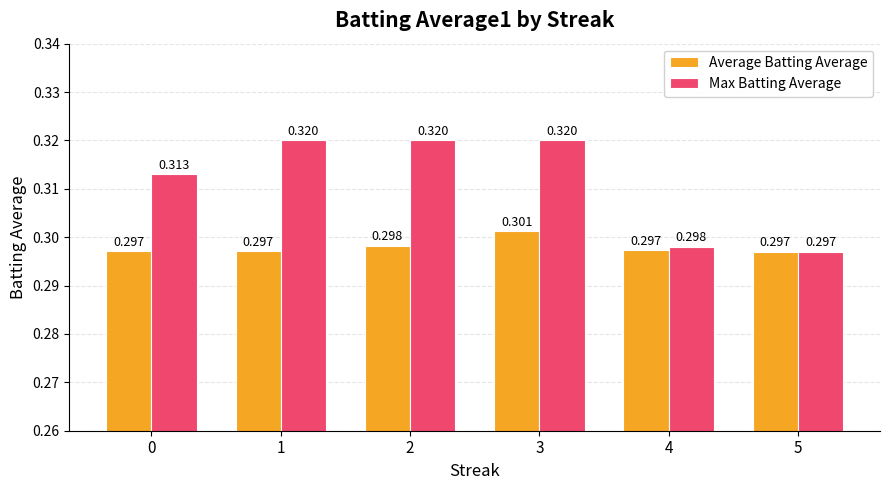

Rank the series at 4 from highest to lowest value.

Max Batting Average, Average Batting Average